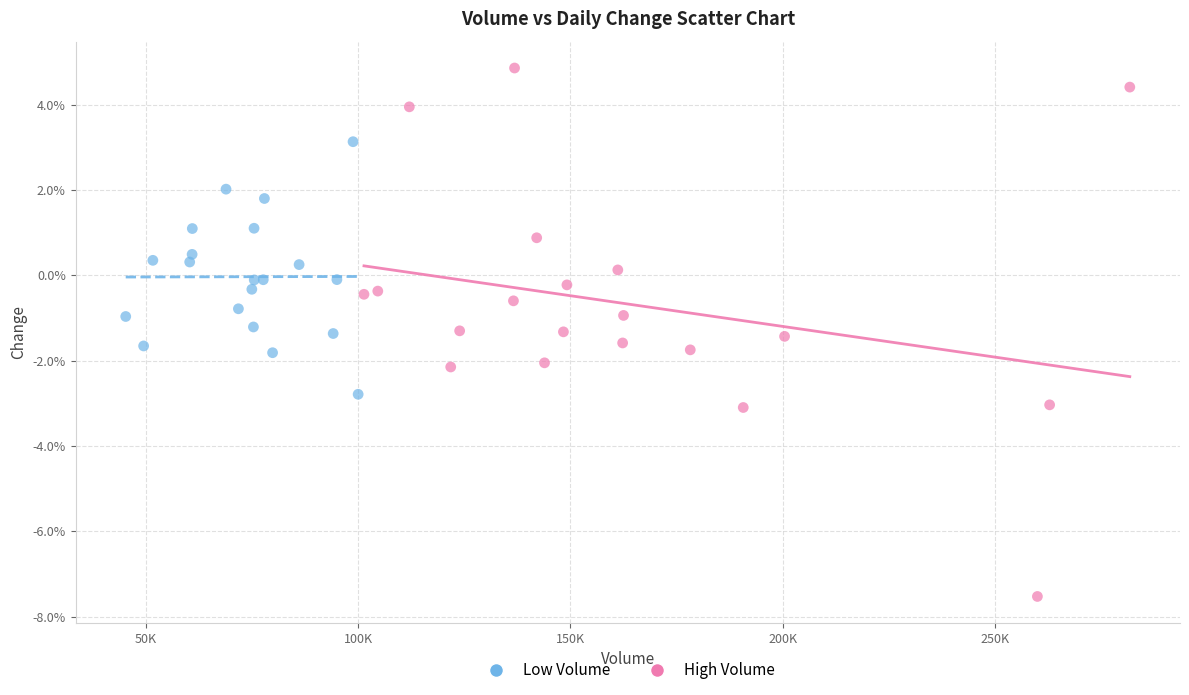

Which series contains the highest Y value?

High Volume